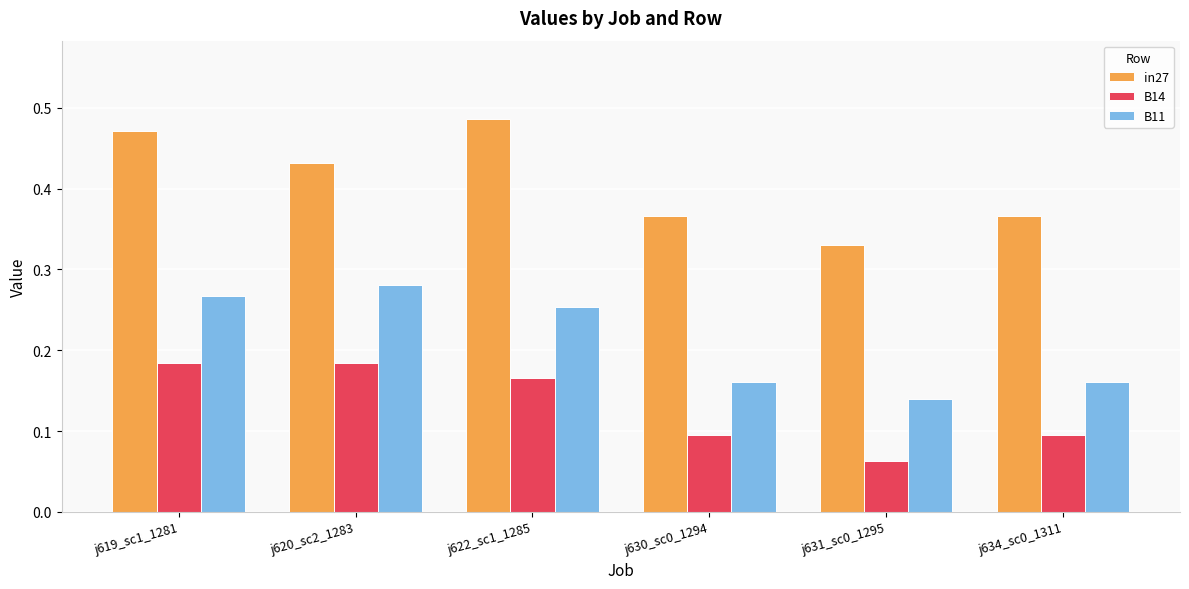

Count the in27 values in the range 0 to 1.

6